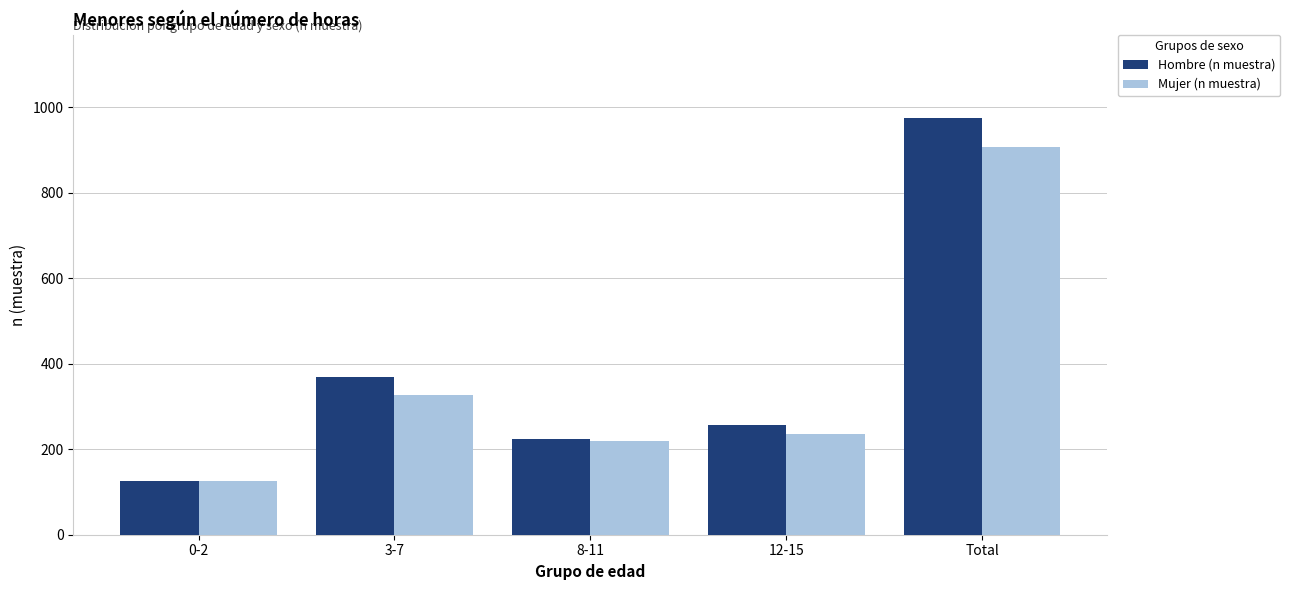

Reading left to right, extract all data points from this chart.

Hombre (n muestra): 125	369	224	257	975
Mujer (n muestra): 125	328	219	236	908